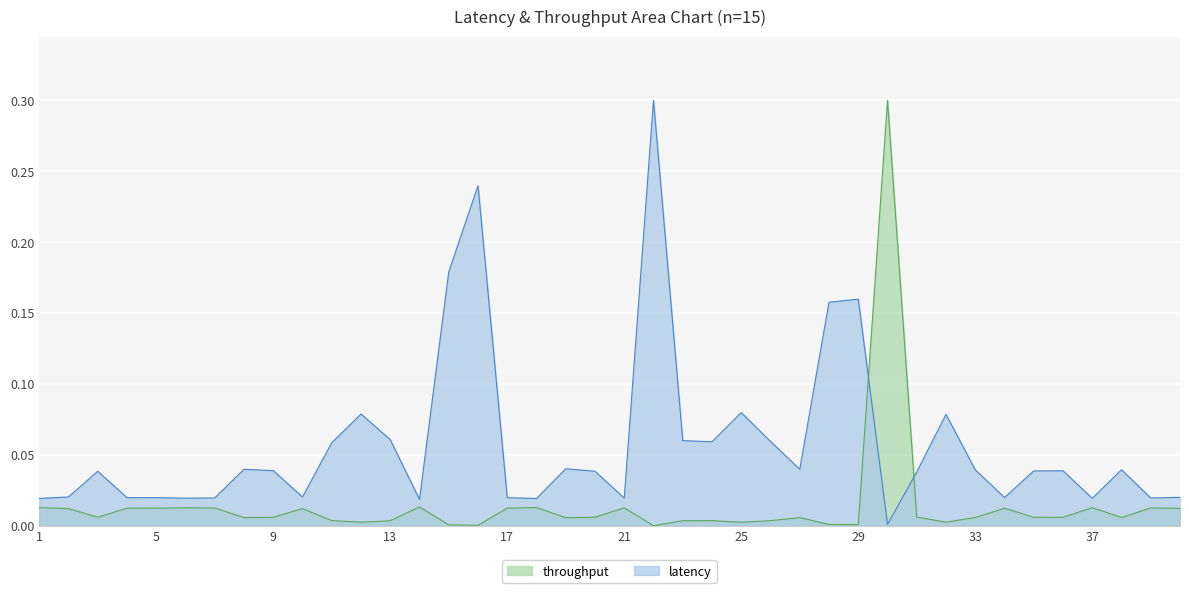

Which series has the largest range (max minus min)?

throughput